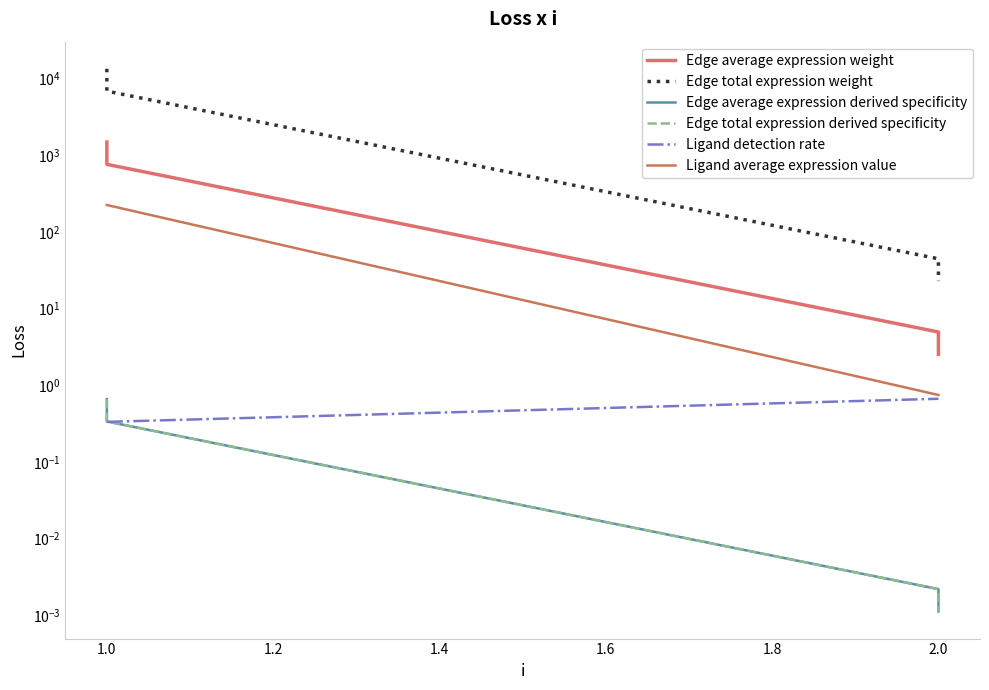

Count the number of categories in the chart.

4